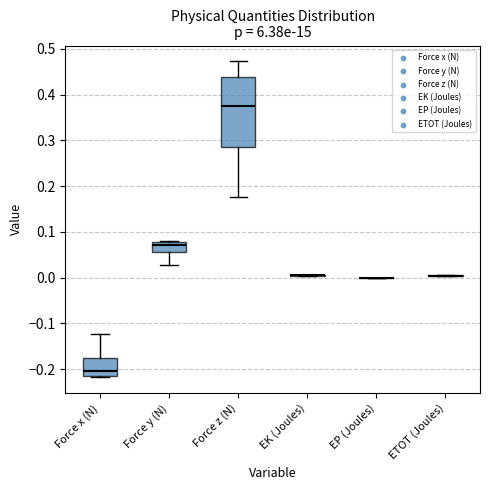

Reading left to right, read every box against the y-axis: the position of its median line, the range the box covers, and the ends of its whiskers. The values are not printed on the chart, so give them approximately, as read against the axis.

Force x (N): median -0.20, box -0.21 to -0.18, whiskers -0.22 to -0.12
Force y (N): median 0.07, box 0.06 to 0.08, whiskers 0.03 to 0.08
Force z (N): median 0.38, box 0.28 to 0.44, whiskers 0.18 to 0.47
EK (Joules): box collapsed to a line at 0.00, whiskers 0.00 to 0.01
EP (Joules): box collapsed to a line at 0.00, whiskers 0.00 to 0.00
ETOT (Joules): box collapsed to a line at 0.00, whiskers 0.00 to 0.01